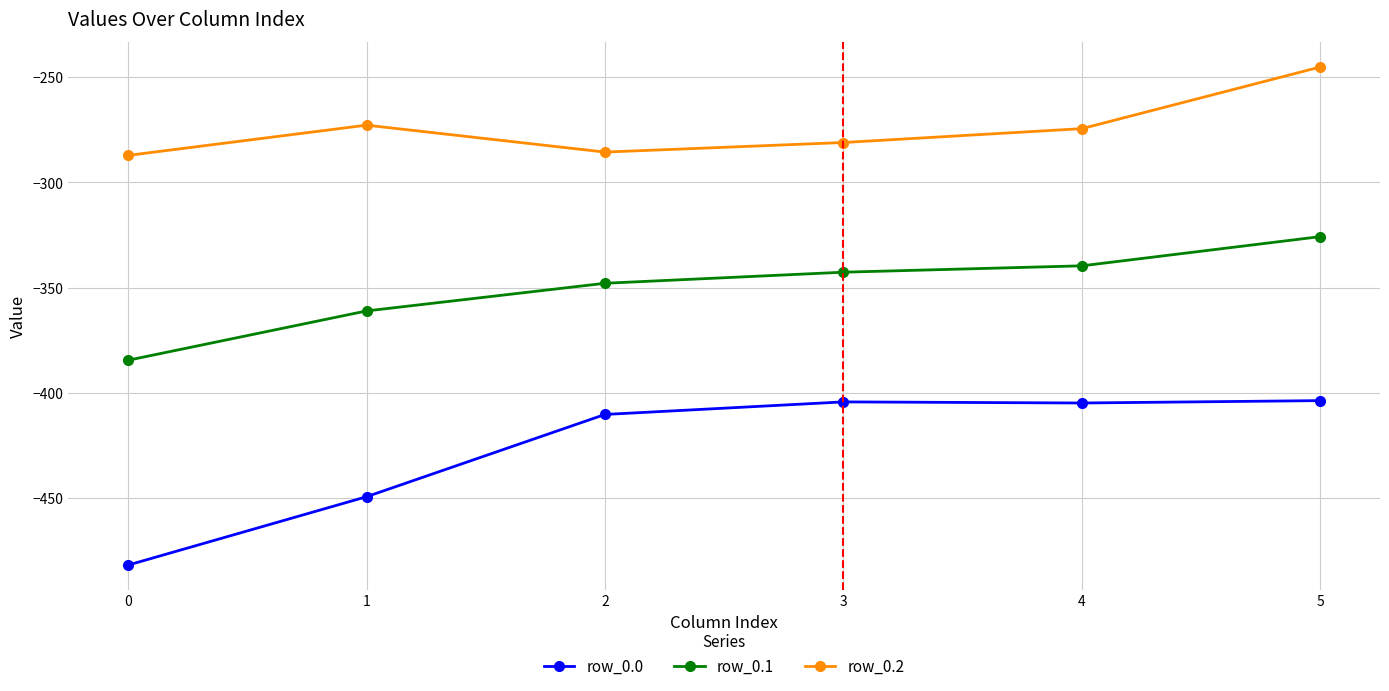

At which category is the sum across all series the highest?

5